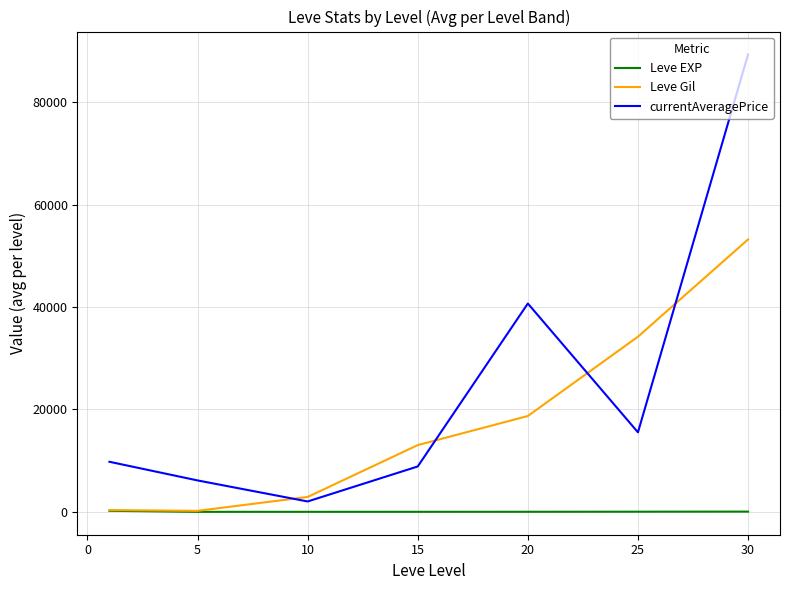

How many values in the Leve EXP series are below 18?

3